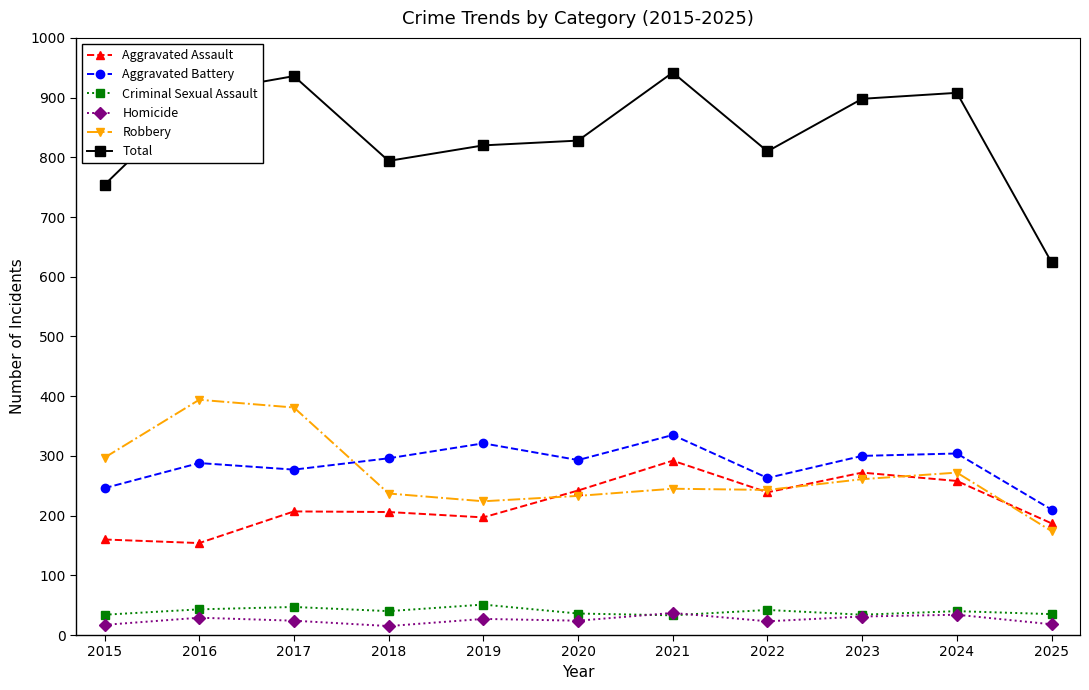

What is the value of the Criminal Sexual Assault point at the 1st from the left?

34